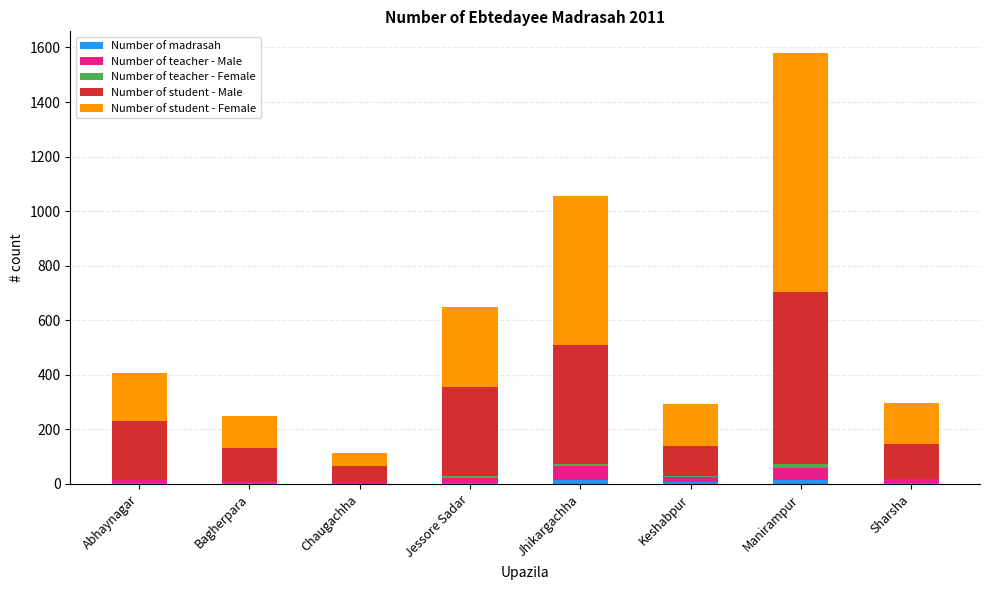

At which category is the sum across all series the highest?

Manirampur